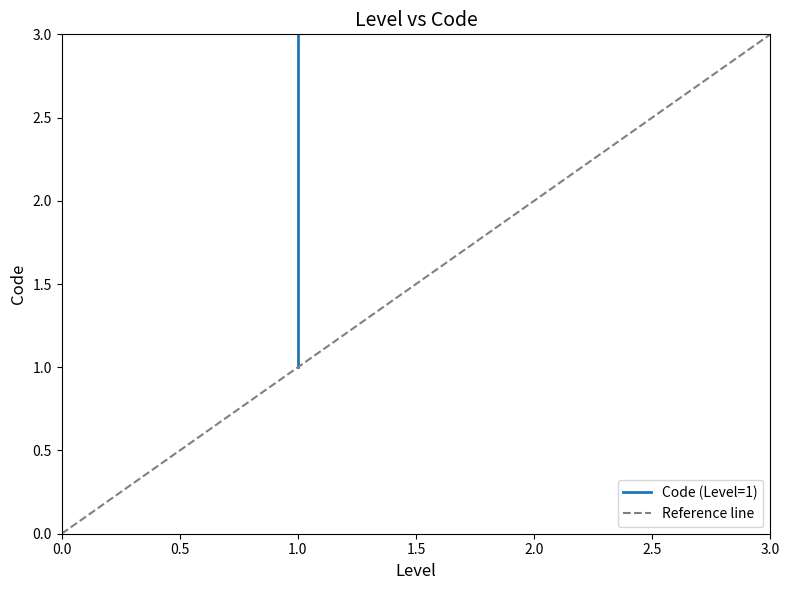

Which has a higher value, 1 or 1?

1